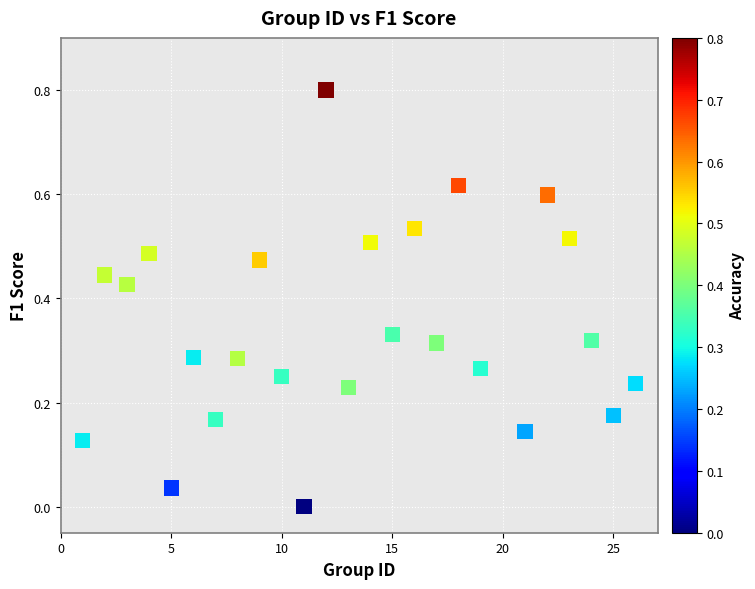

What is the range of Y values (max minus min)?

0.8